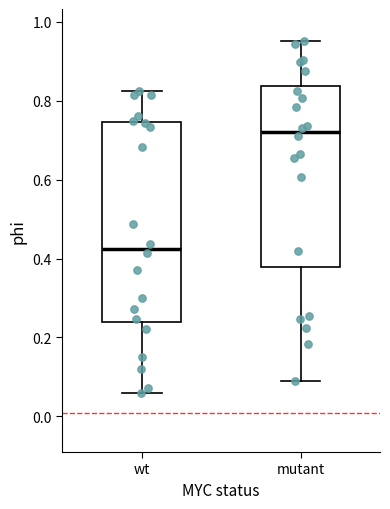

Where is the lower edge of the box for mutant on the y-axis? The values are not printed on the chart, so give them approximately, as read against the axis.

0.38